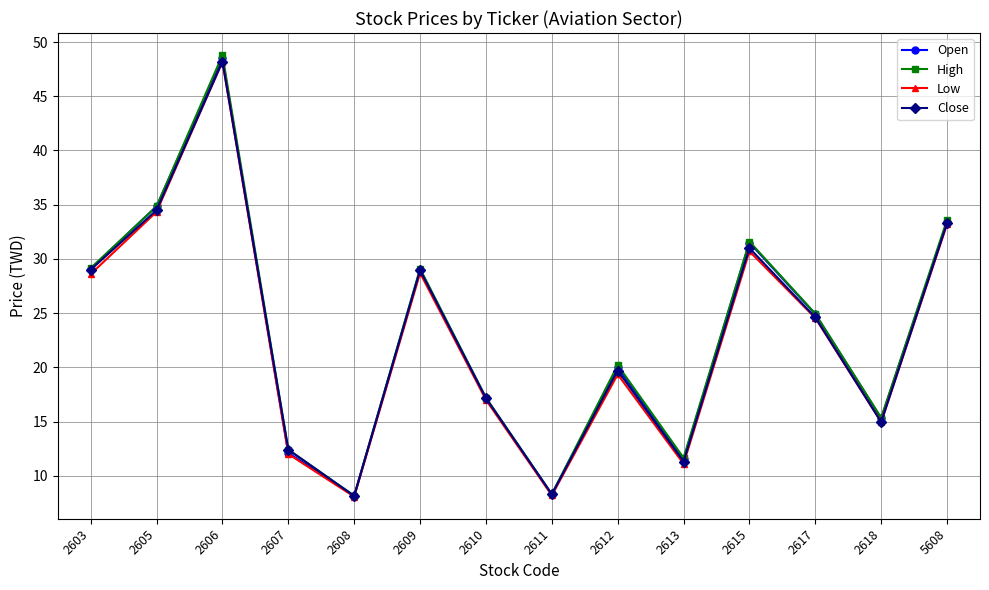

Between 2610 and 2618, which series saw the biggest shift?

Close